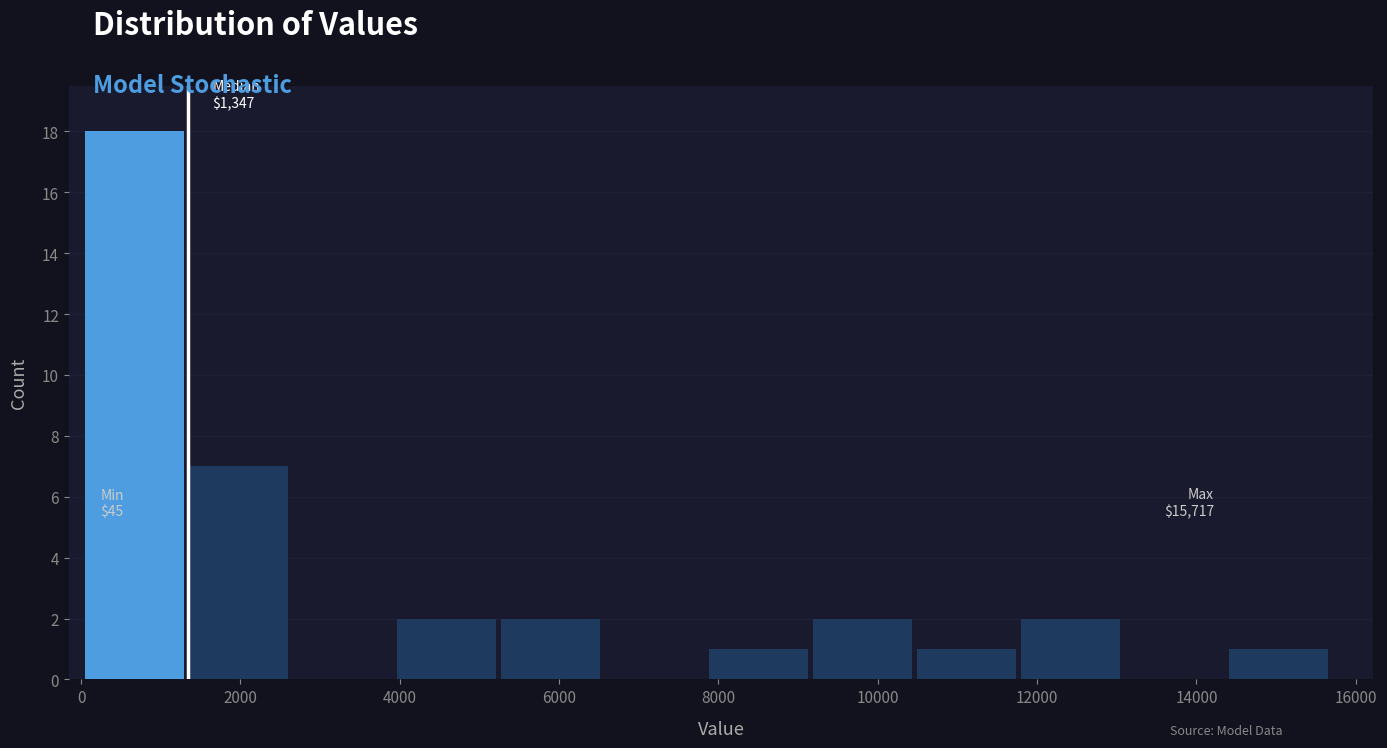

Over which range of the x-axis is the bar tallest?

0 to 1400